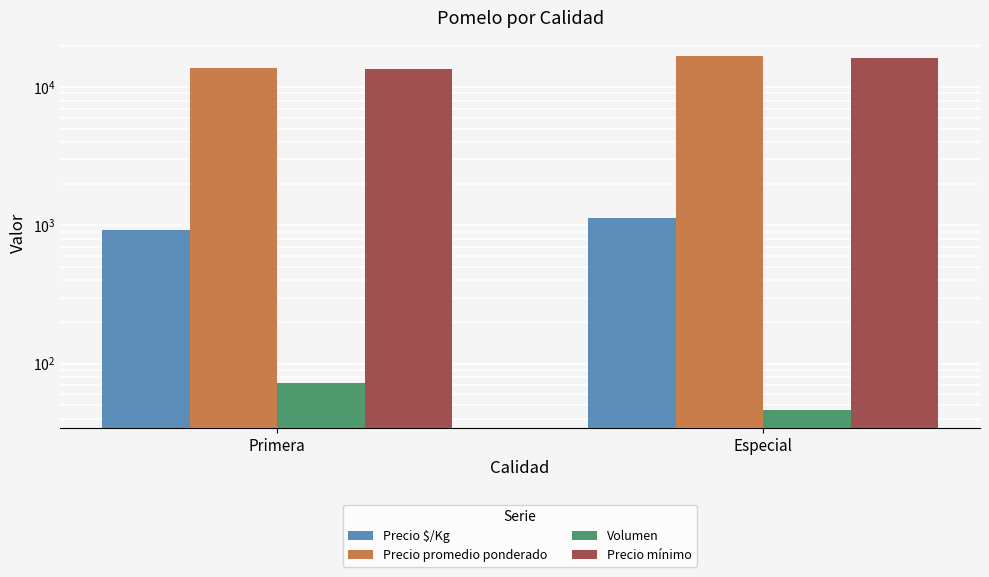

Is the value of Volumen at Primera greater than the value of Precio promedio ponderado at Primera?

No